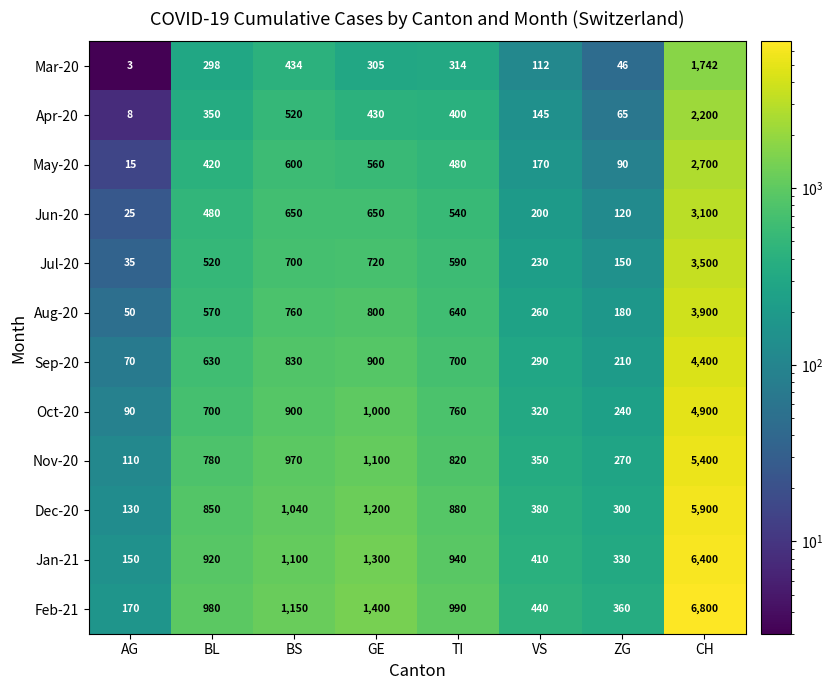

Rank the series by their maximum value, from highest to lowest.

Feb-21, Jan-21, Dec-20, Nov-20, Oct-20, Sep-20, Aug-20, Jul-20, Jun-20, May-20, Apr-20, Mar-20